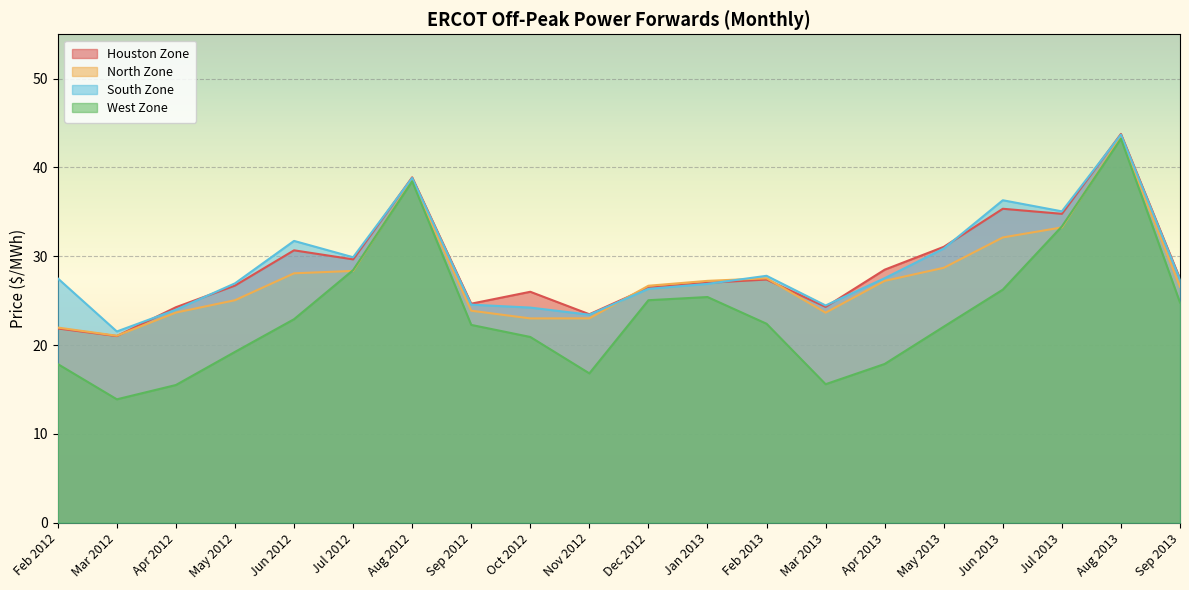

At which category does North Zone reach its first local valley?

Mar 2012